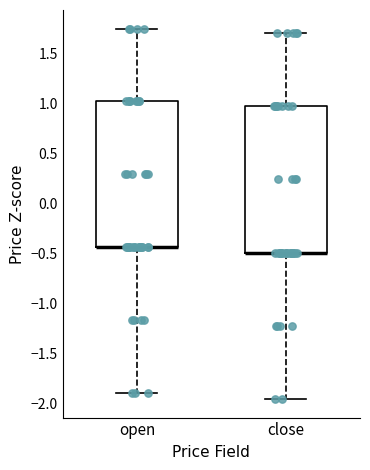

Reading left to right, read every box against the y-axis: the position of its median line, the range the box covers, and the ends of its whiskers. The values are not printed on the chart, so give them approximately, as read against the axis.

open: median -0.45 (drawn on the box's lower edge), box -0.45 to 1.00, whiskers -1.90 to 1.75
close: median -0.50 (drawn on the box's lower edge), box -0.50 to 0.95, whiskers -1.95 to 1.70